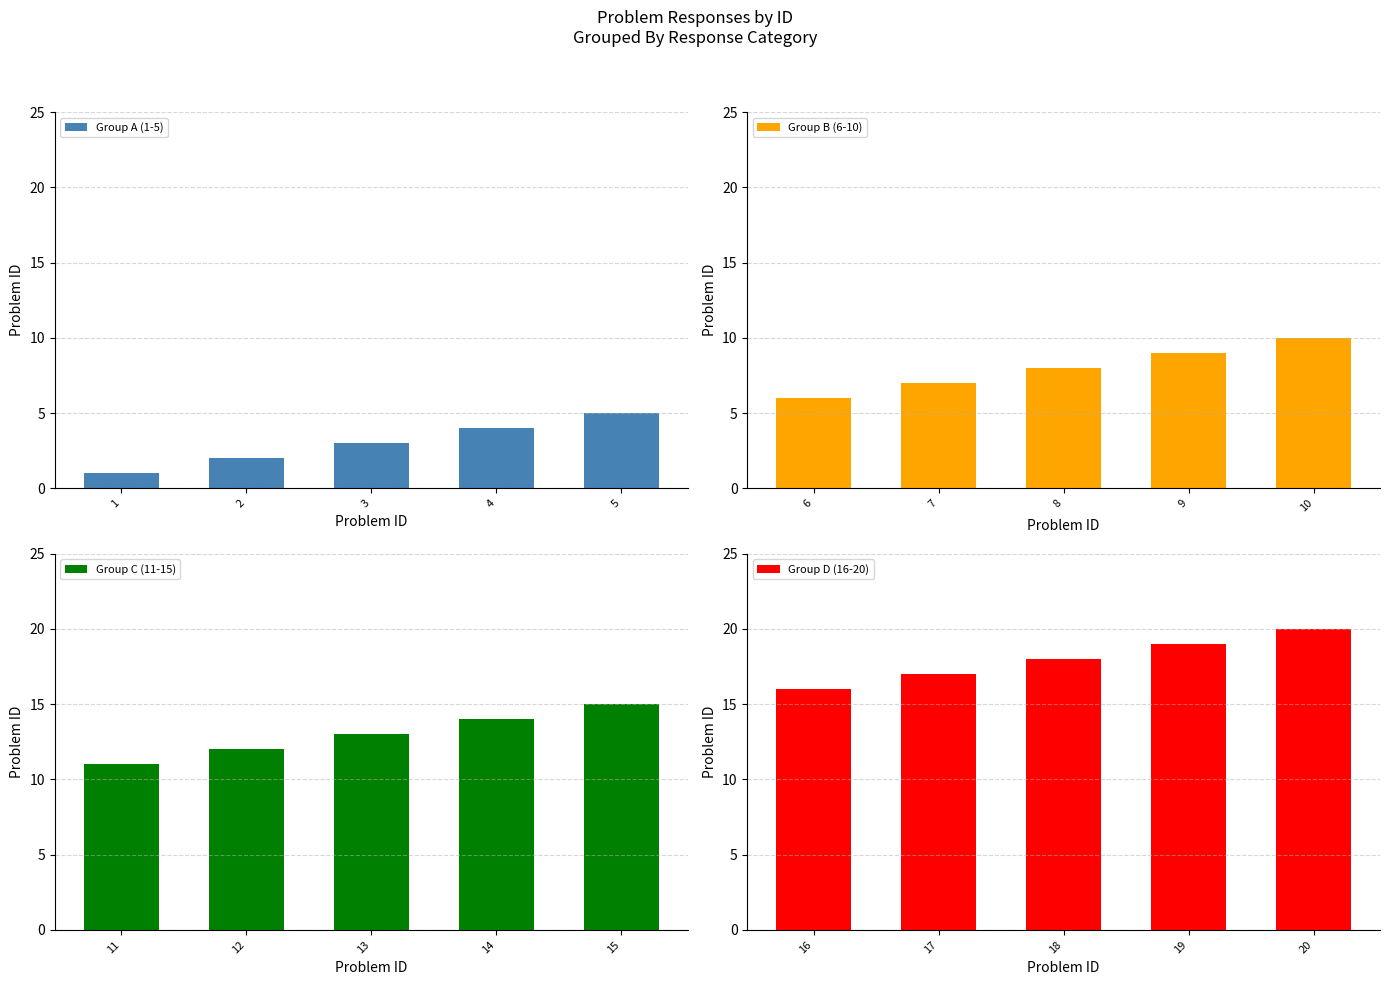

True or false: Group A (1-5) has a value of 1 at 1.

True